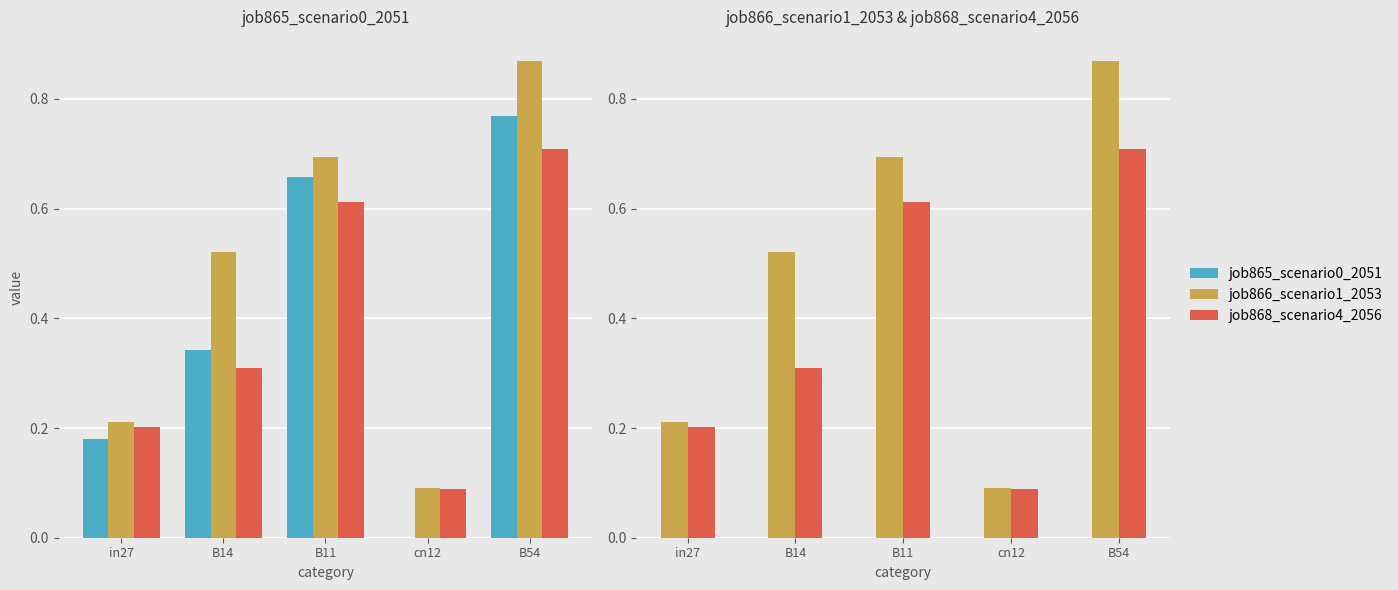

How many bars are there in each group?

3